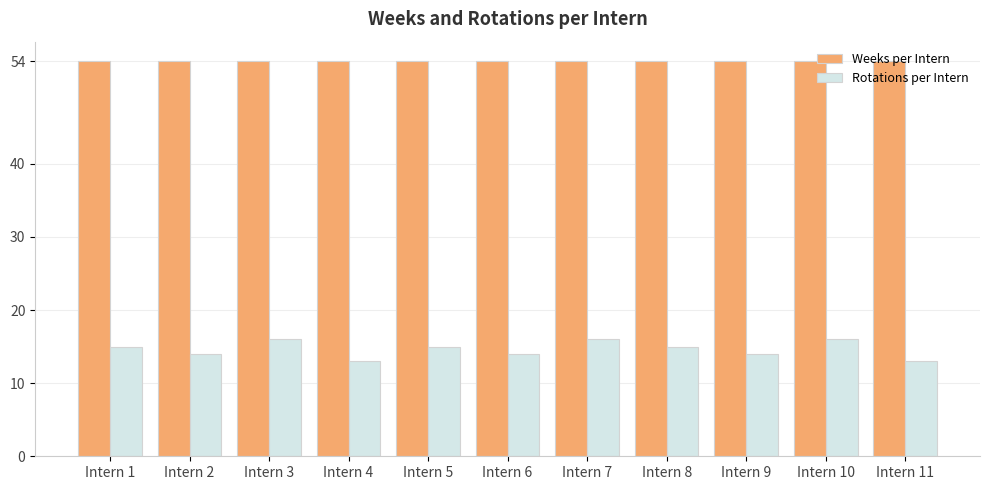

Which series has the widest spread of values?

Rotations per Intern